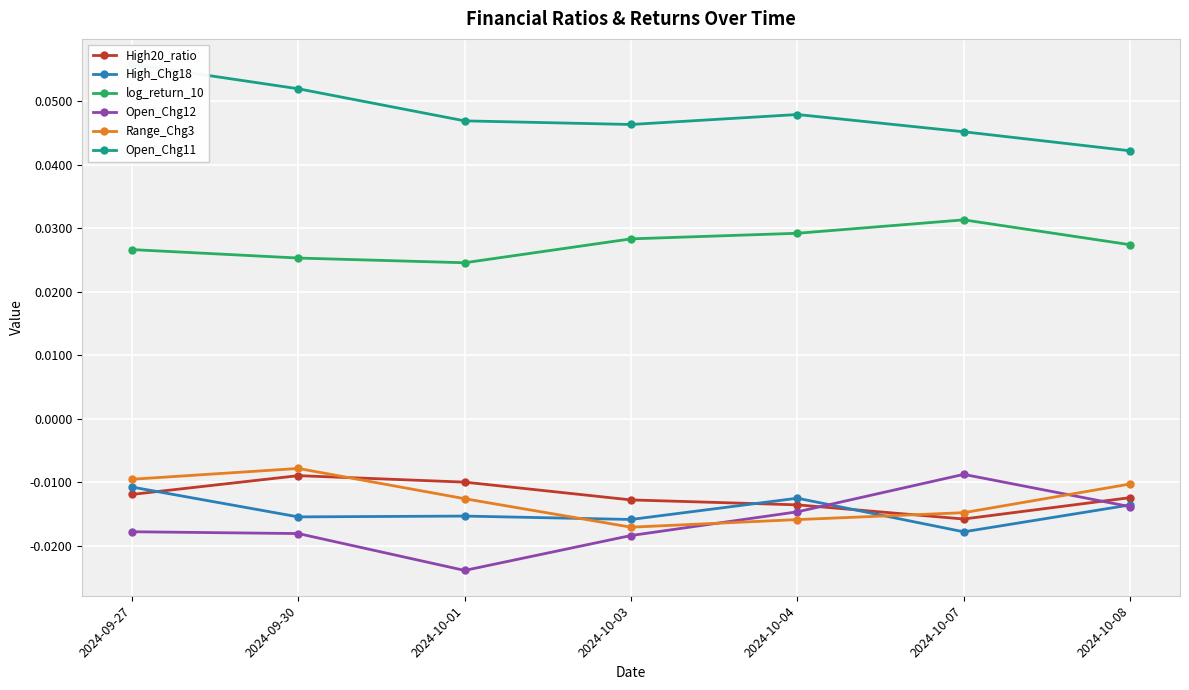

The value of Open_Chg11 at 2024-10-01 is 0.0. True or false?

False